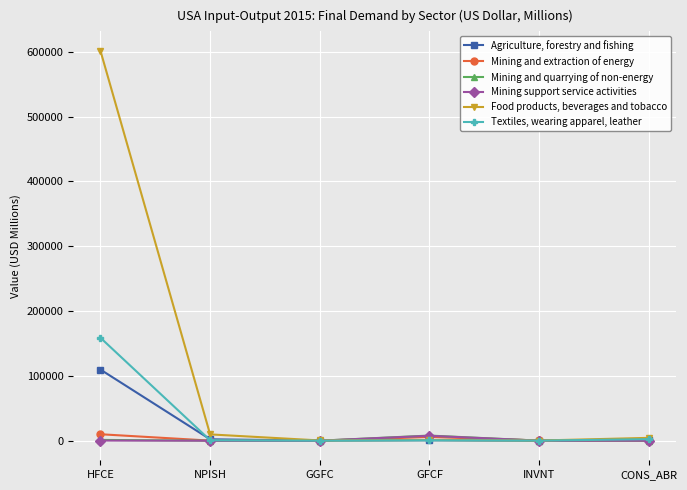

What are all the series names shown in the legend?

Agriculture, forestry and fishing, Mining and extraction of energy, Mining and quarrying of non-energy, Mining support service activities, Food products, beverages and tobacco, Textiles, wearing apparel, leather